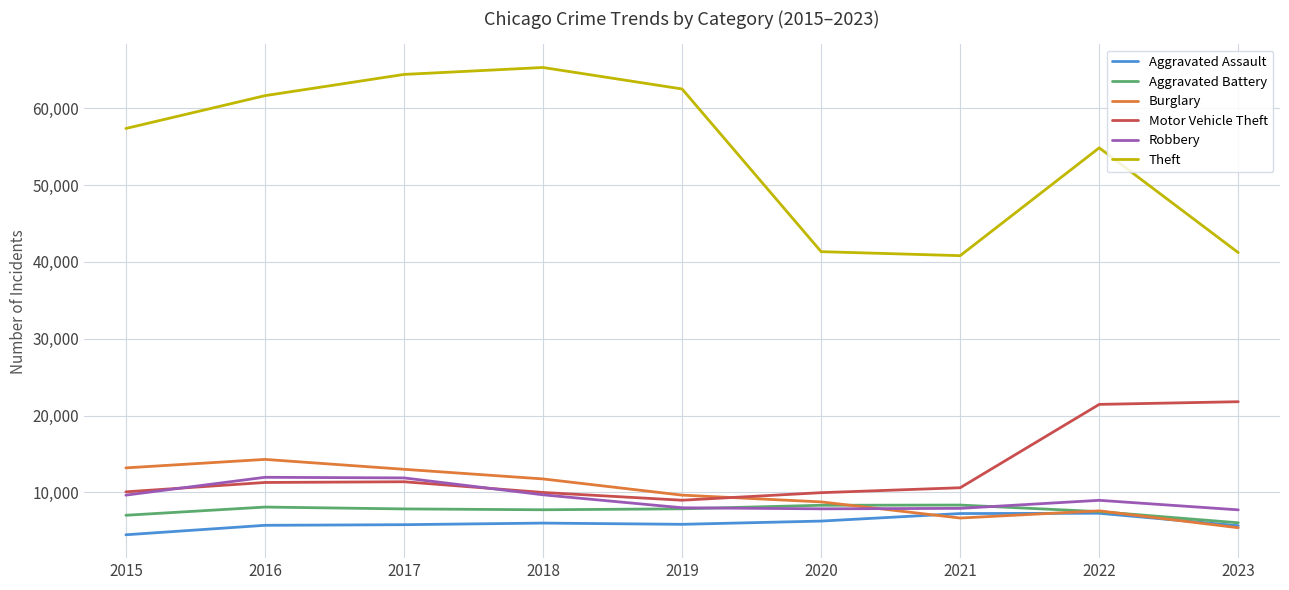

Which series has the widest spread of values?

Theft